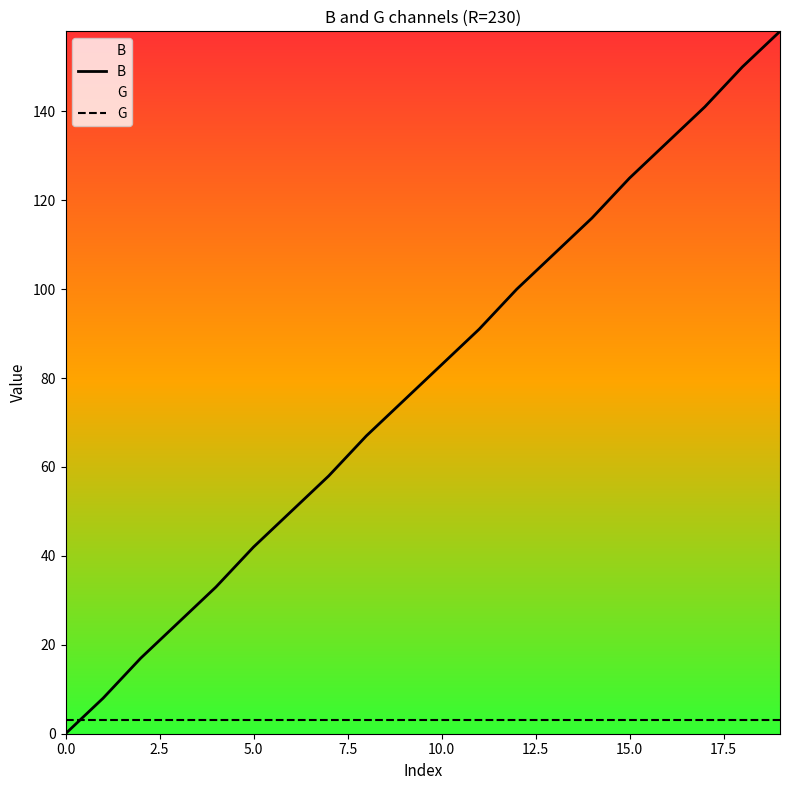

What is the average value of the G series?

3